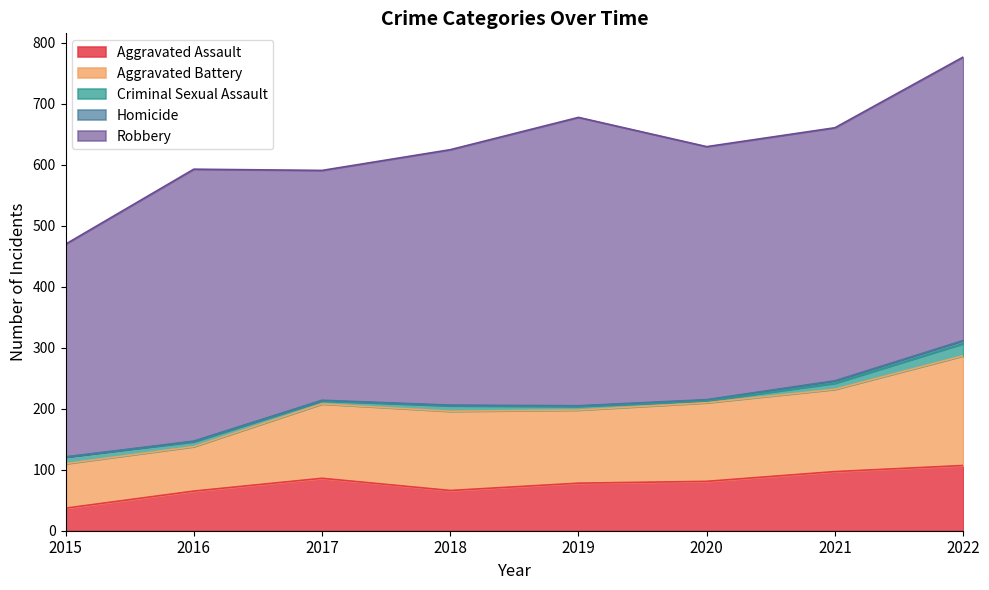

What is the difference between the Robbery values at 2016 and 2015?

97